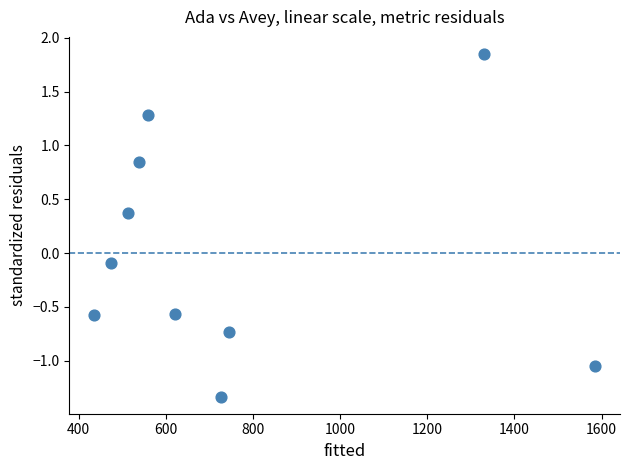

What is the average X value?

752.6